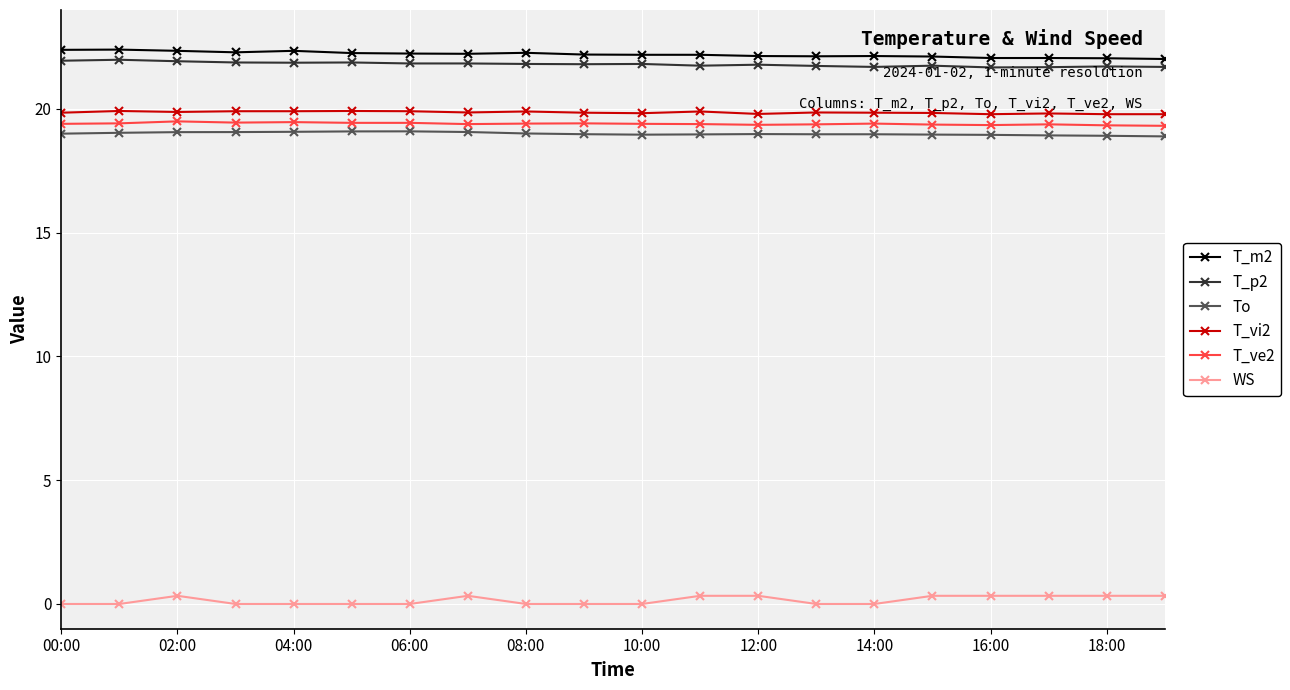

What is the maximum value shown in the chart?

22.4